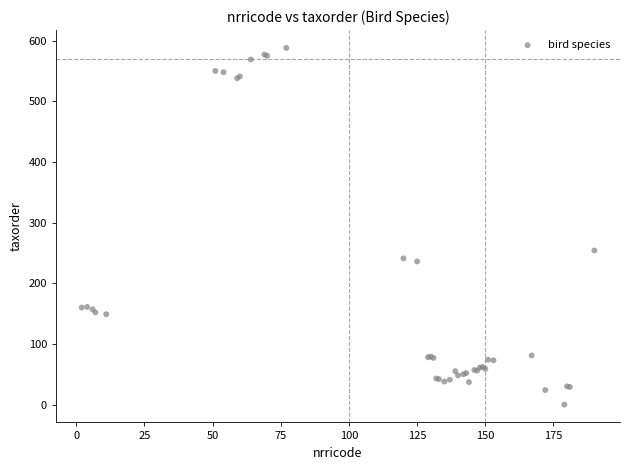

What Y value in the scatter plot is closest to 294?

254